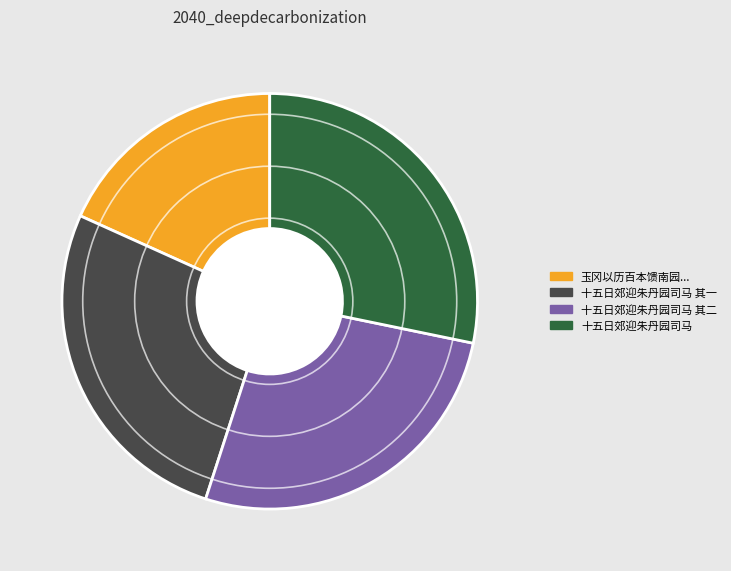

Which slice is the smallest?

玉冈以历百本馈南园...